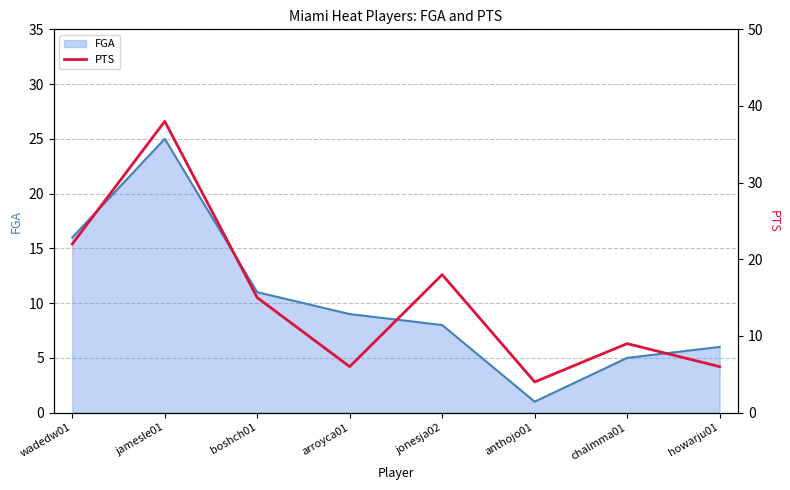

Reading right to left, transcribe all the data shown in this chart.

howarju01=6	chalmma01=9	anthojo01=4	jonesja02=18	arroyca01=6	boshch01=15	jamesle01=38	wadedw01=22